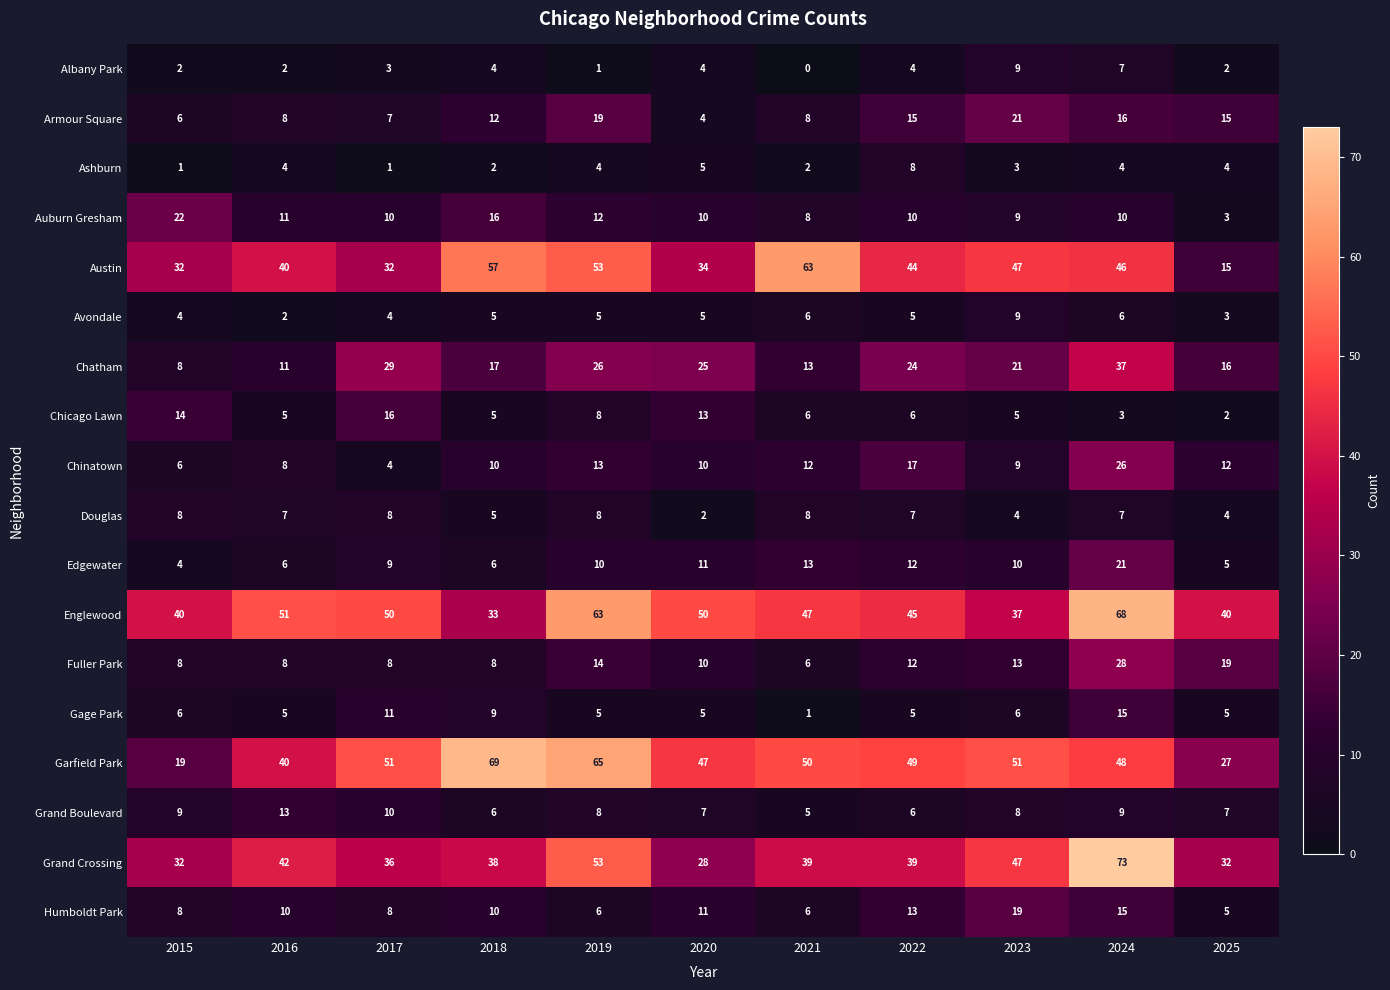

At which category is the sum across all series the highest?

2024